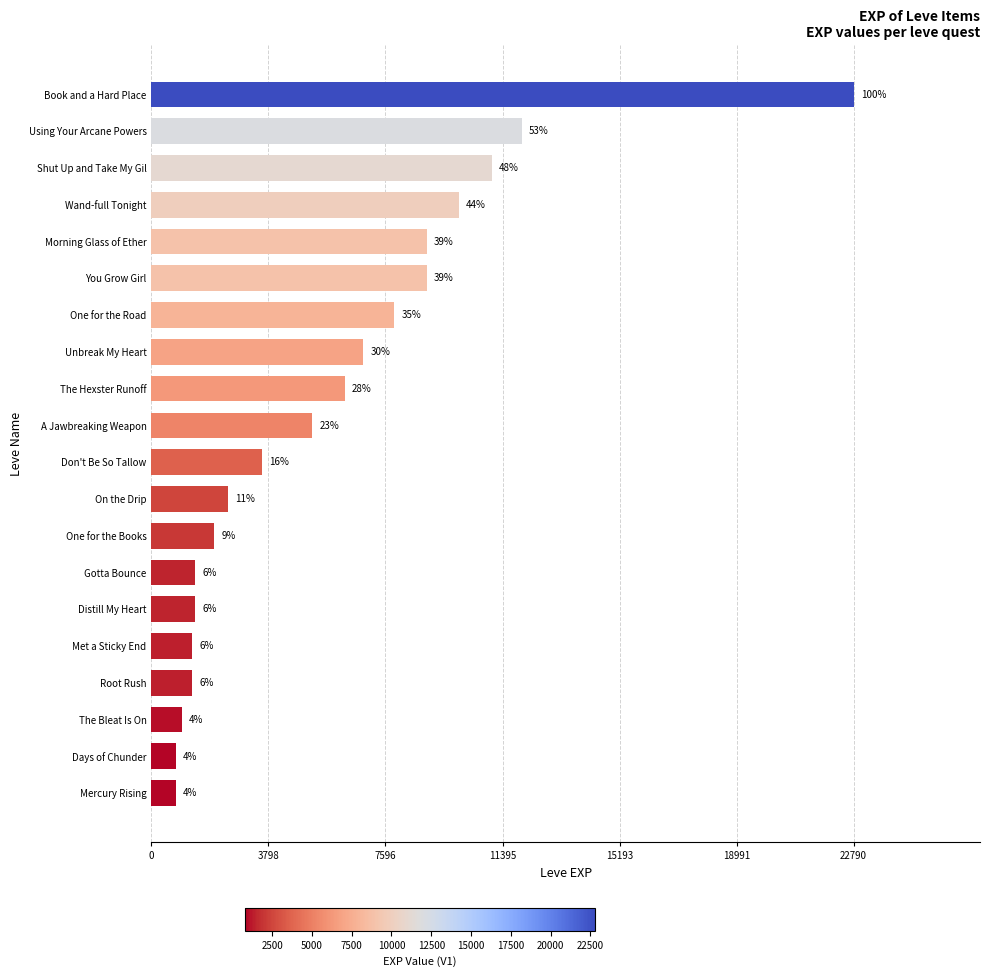

How many bars are there in total?

20